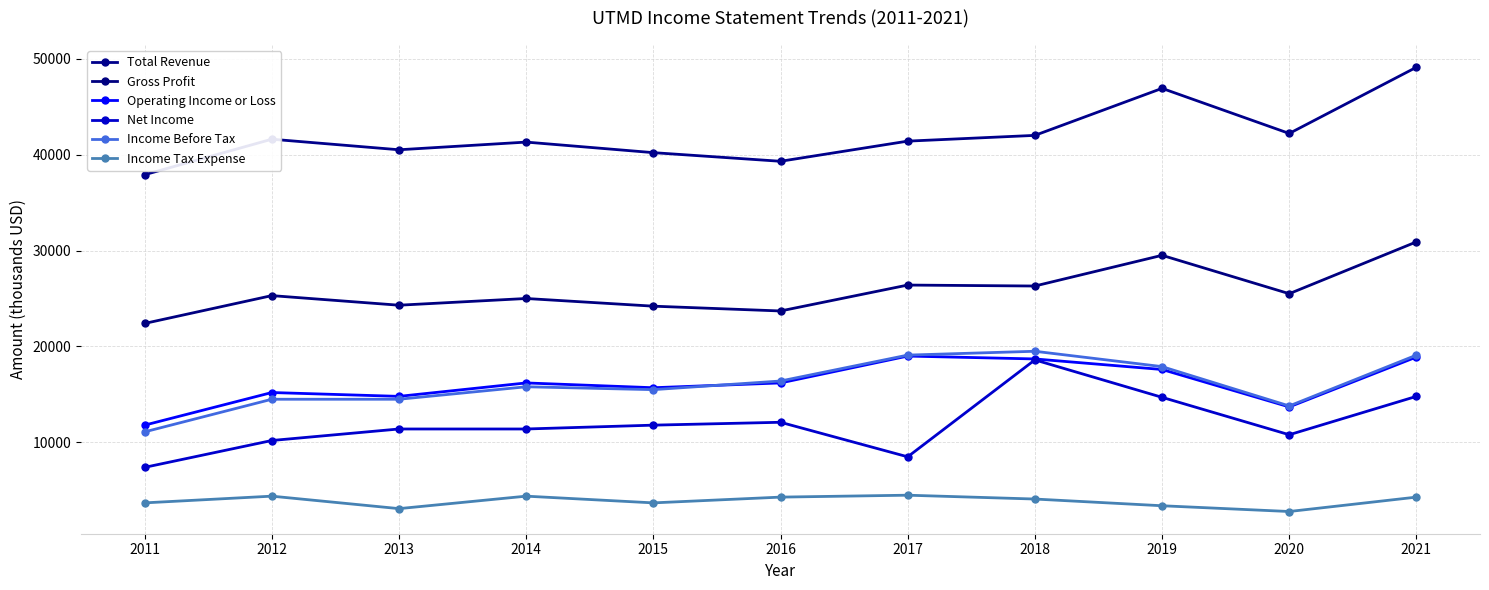

What is the difference between the Gross Profit values at 2016 and 2011?

1300